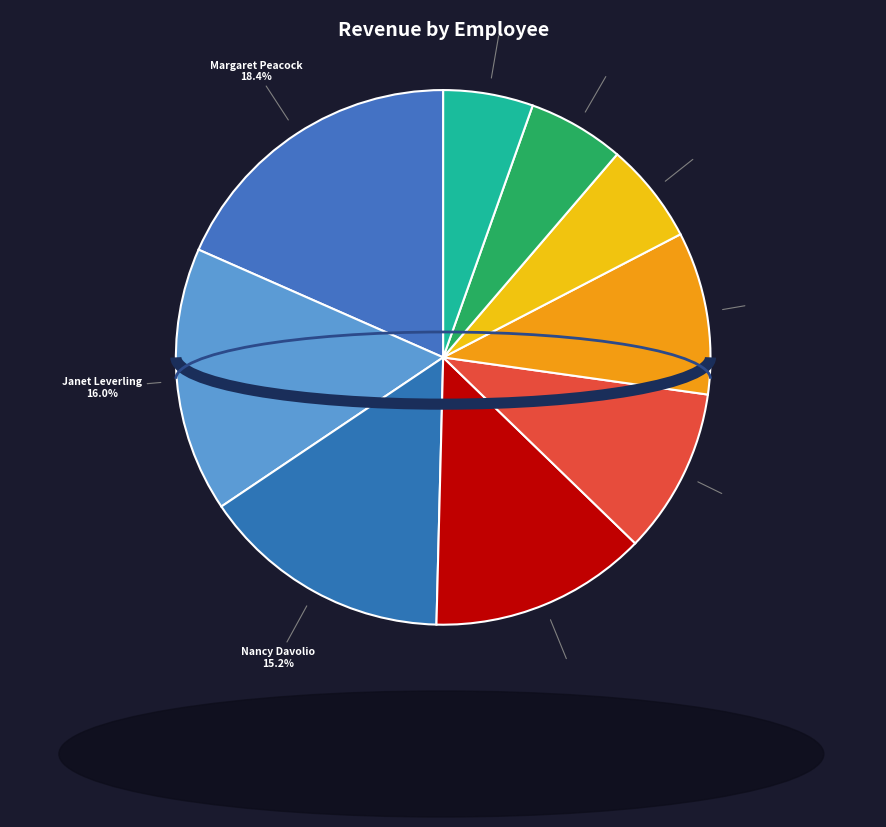

True or false: Janet Leverling accounts for 3% of the total.

False